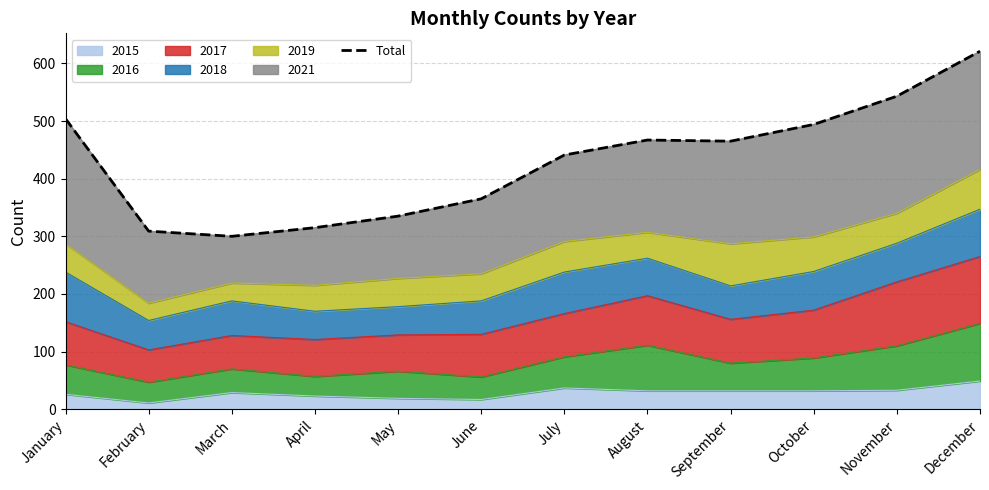

What is the value of the 11th point from the left?

543